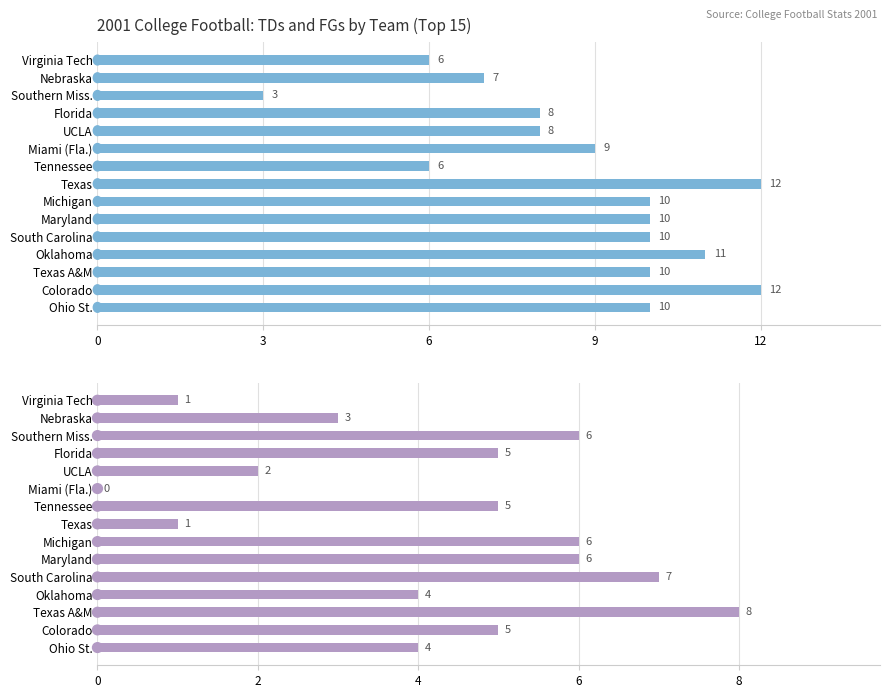

List the series in order of their overall mean, highest first.

TDs, FG